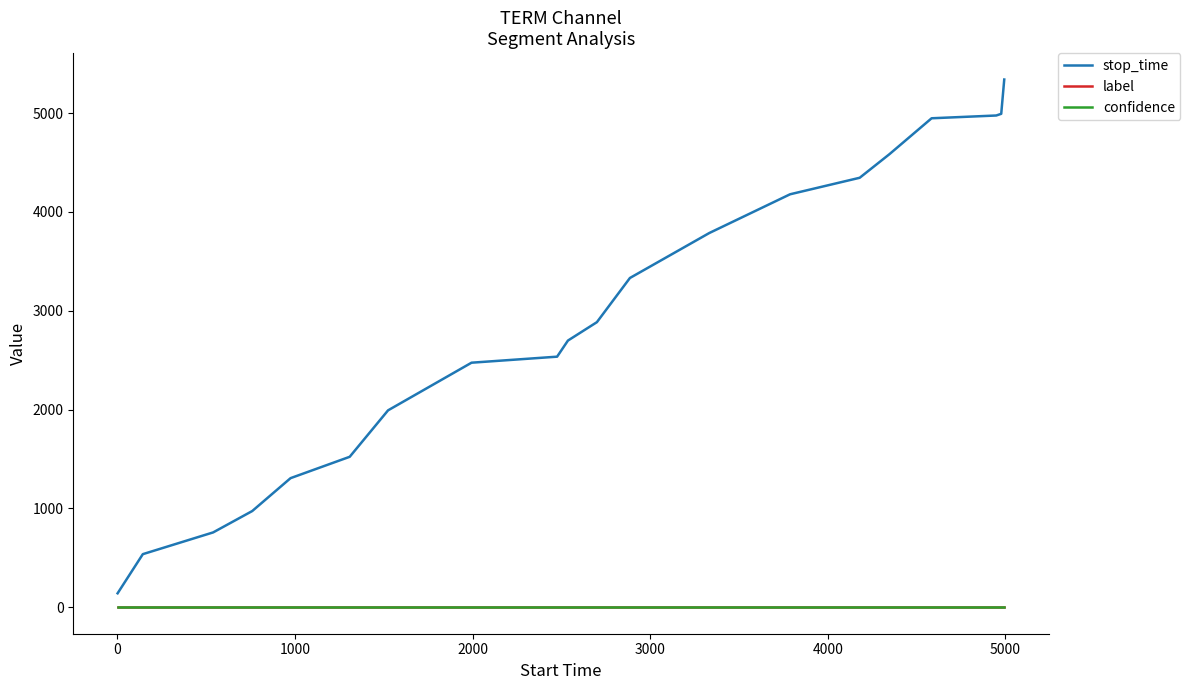

Which series has the widest spread of values?

stop_time